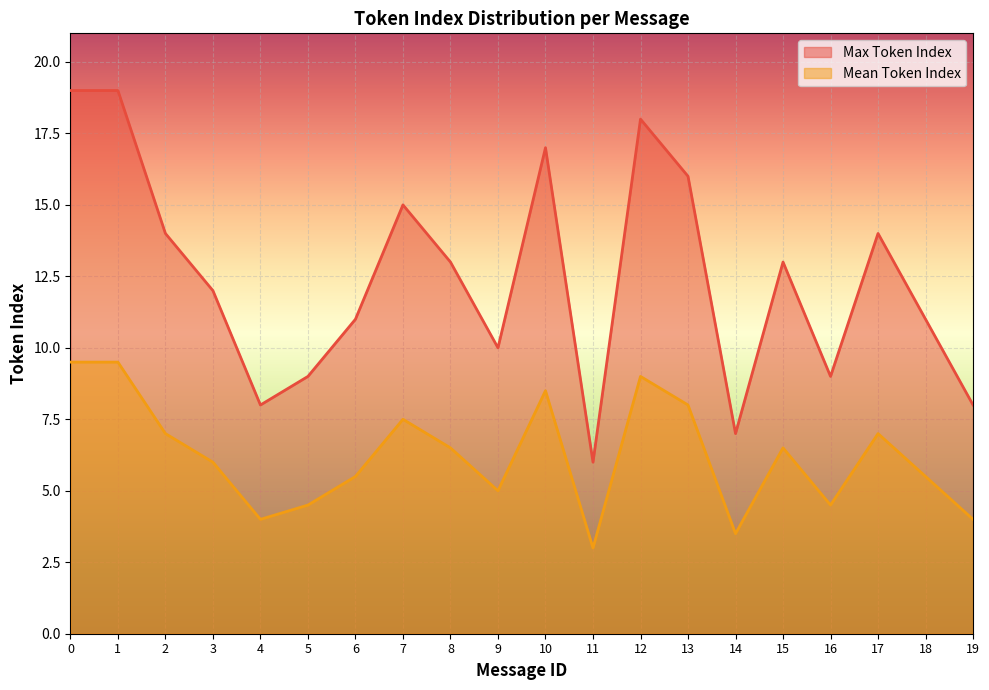

What is the sum of all Mean Token Index values?

124.5